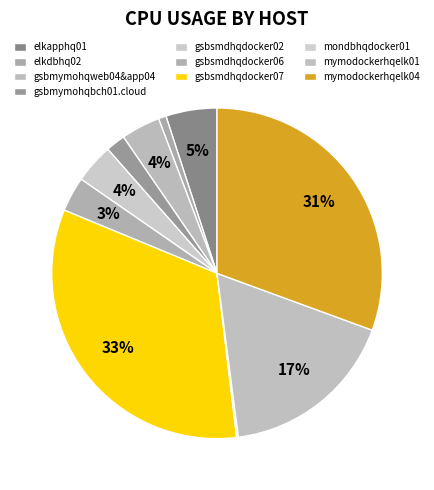

Which slice is the largest?

gsbsmdhqdocker07